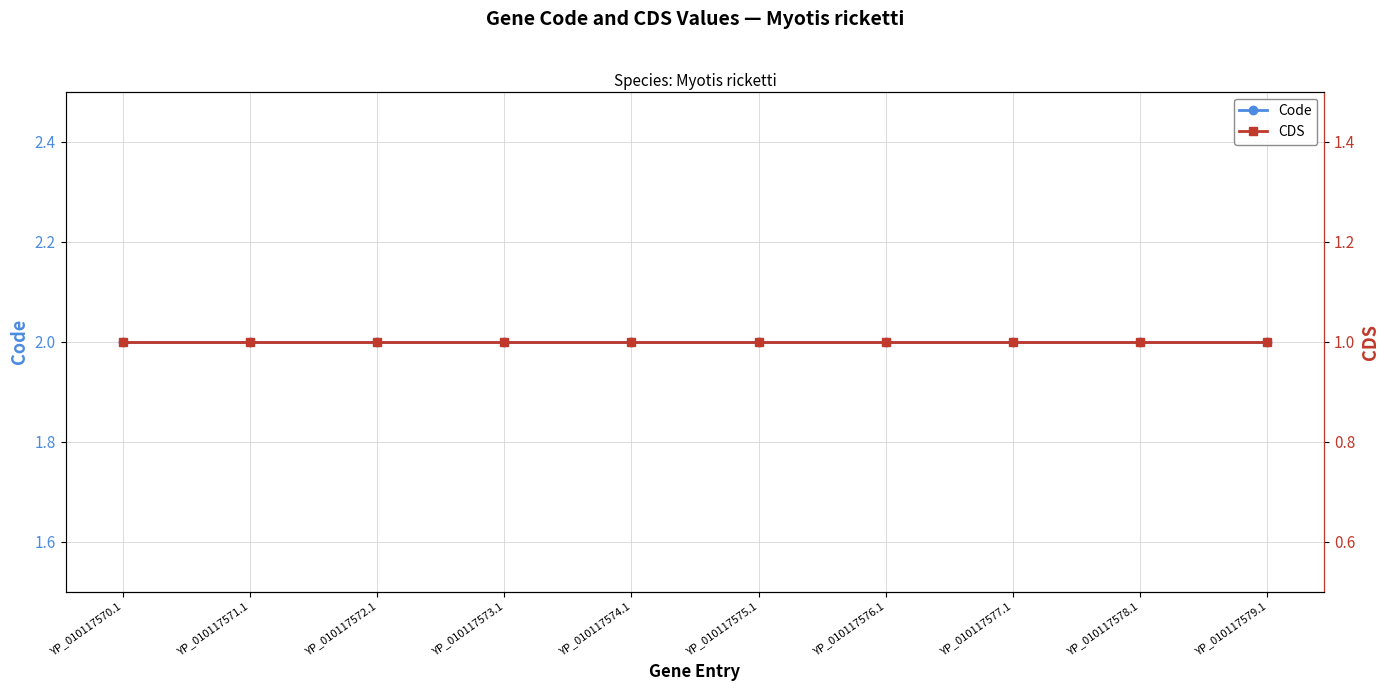

Reading left to right, what are all the values shown in this chart?

Code: YP_010117570.1=2	YP_010117571.1=2	YP_010117572.1=2	YP_010117573.1=2	YP_010117574.1=2	YP_010117575.1=2	YP_010117576.1=2	YP_010117577.1=2	YP_010117578.1=2	YP_010117579.1=2
CDS: YP_010117570.1=1	YP_010117571.1=1	YP_010117572.1=1	YP_010117573.1=1	YP_010117574.1=1	YP_010117575.1=1	YP_010117576.1=1	YP_010117577.1=1	YP_010117578.1=1	YP_010117579.1=1